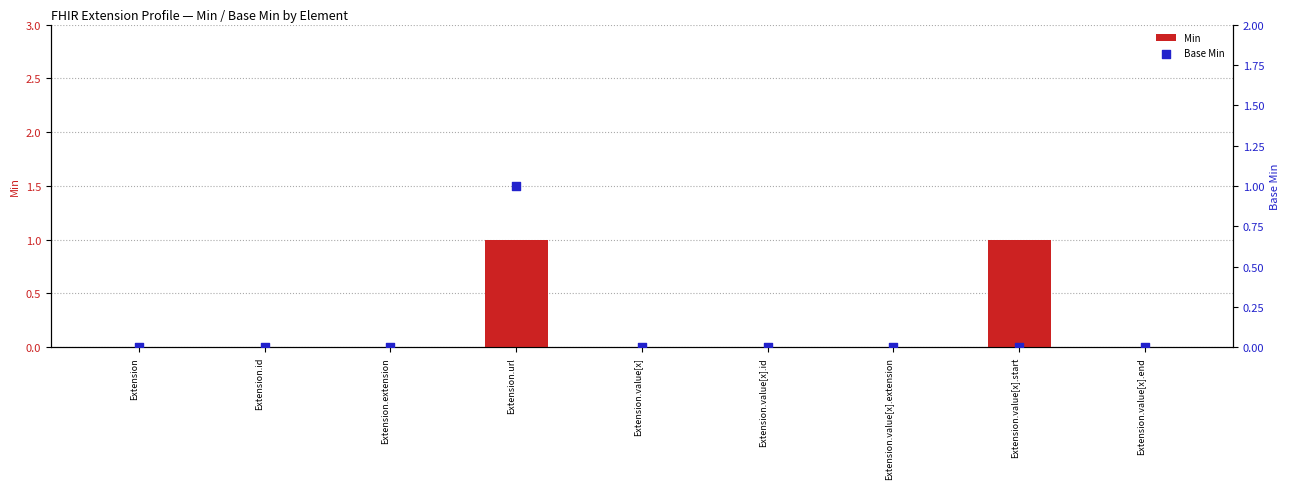

Which series reaches the minimum Y coordinate?

Min